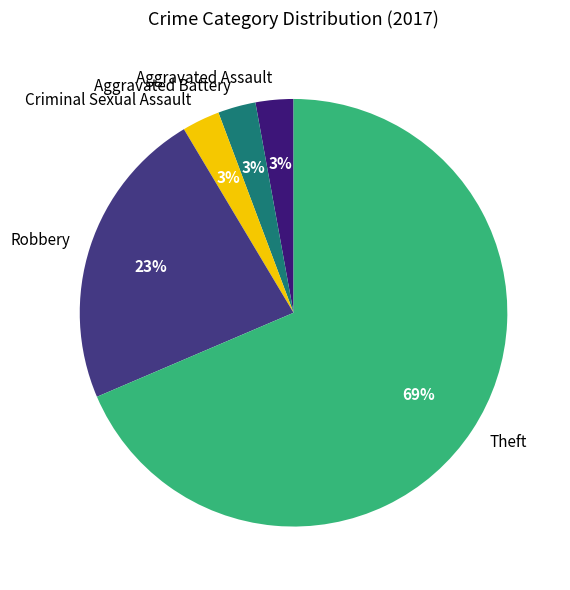

What is the largest slice in the pie chart?

Theft